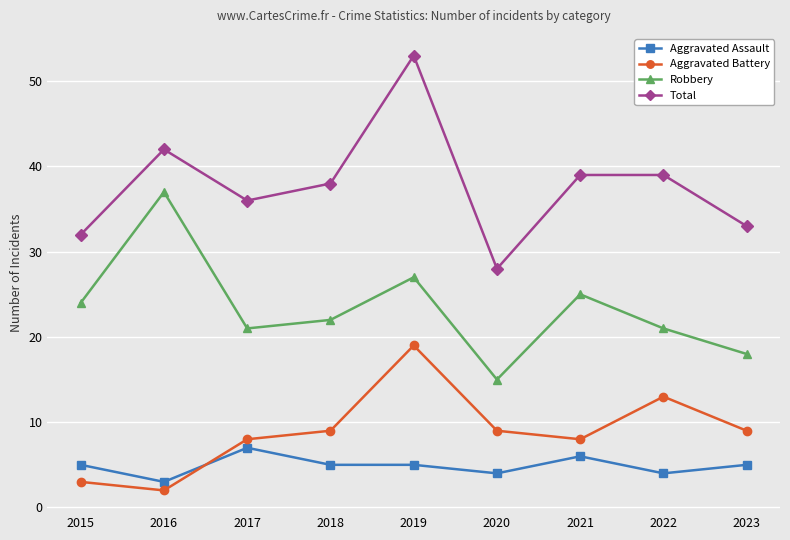

Is the value of Aggravated Battery at 2021 greater than the value of Aggravated Assault at 2015?

Yes